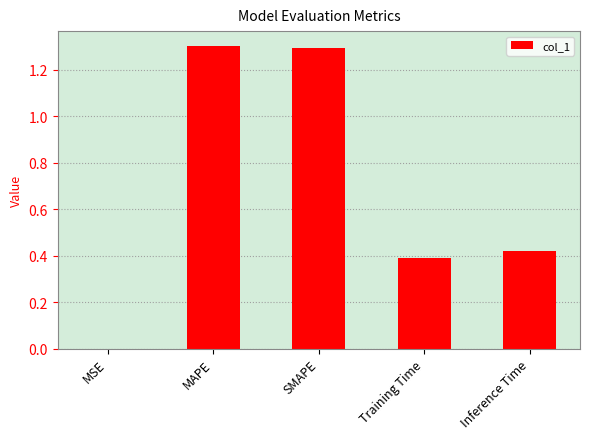

True or false: the data shows 1.3 at SMAPE.

True